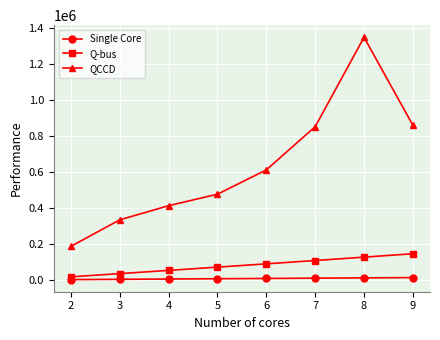

The Single Core series shows 8010.0 at 5. True or false?

True